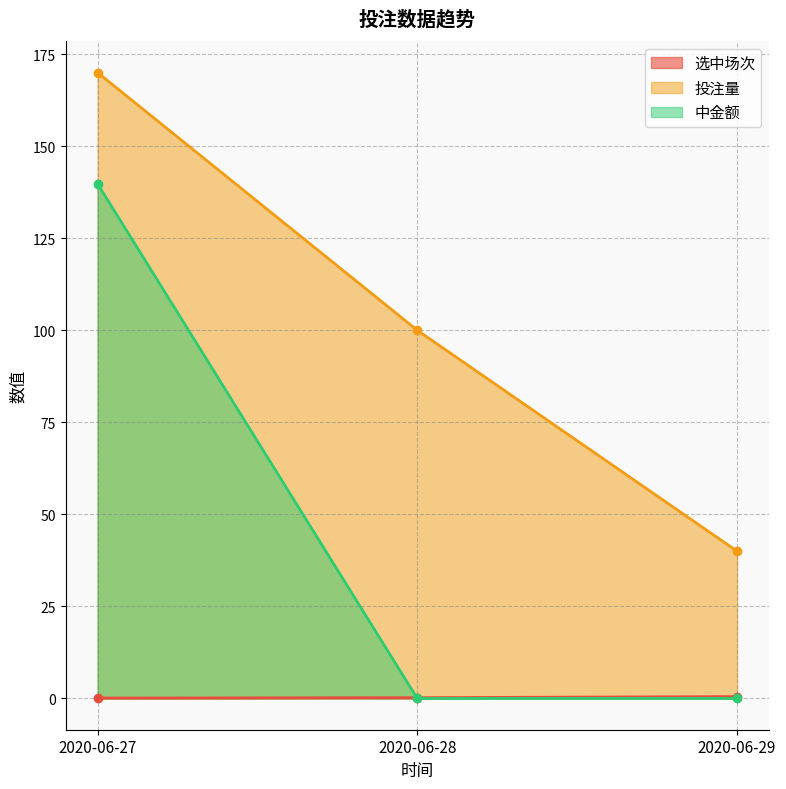

Which category has the highest value across all series?

2020-06-27